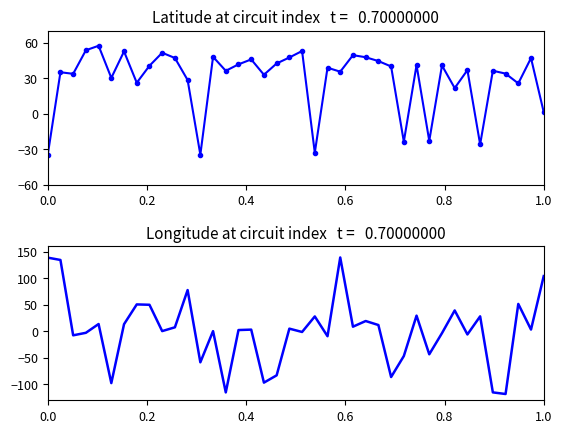

Between 25 and 0.0, which is larger?

25